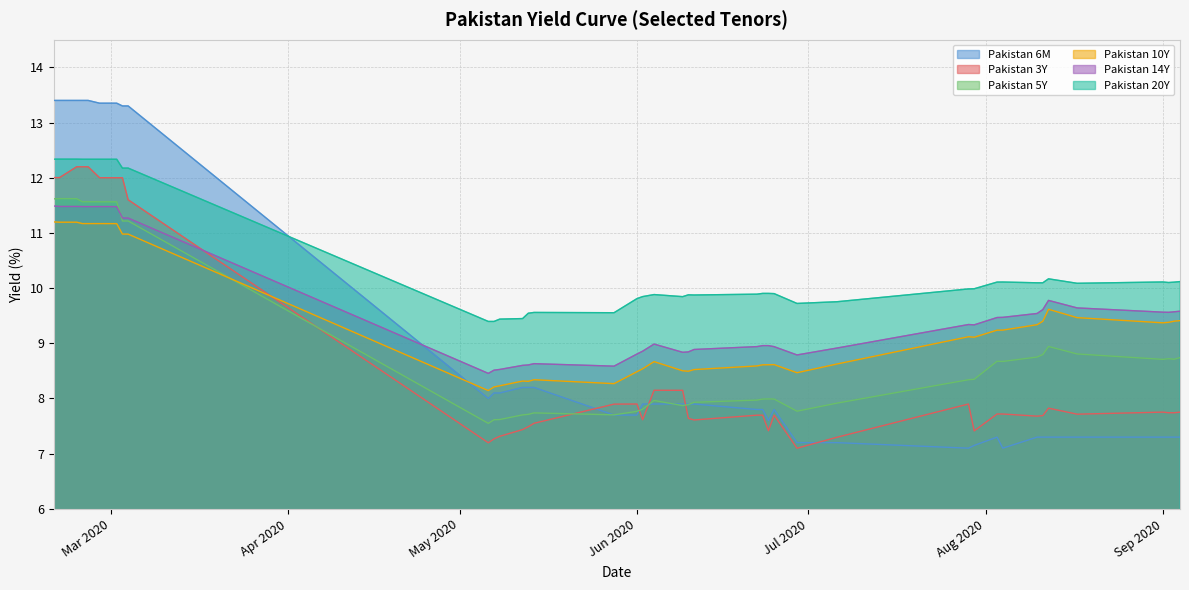

The Pakistan 10Y series shows 8.6 at 2020-06-25. True or false?

True